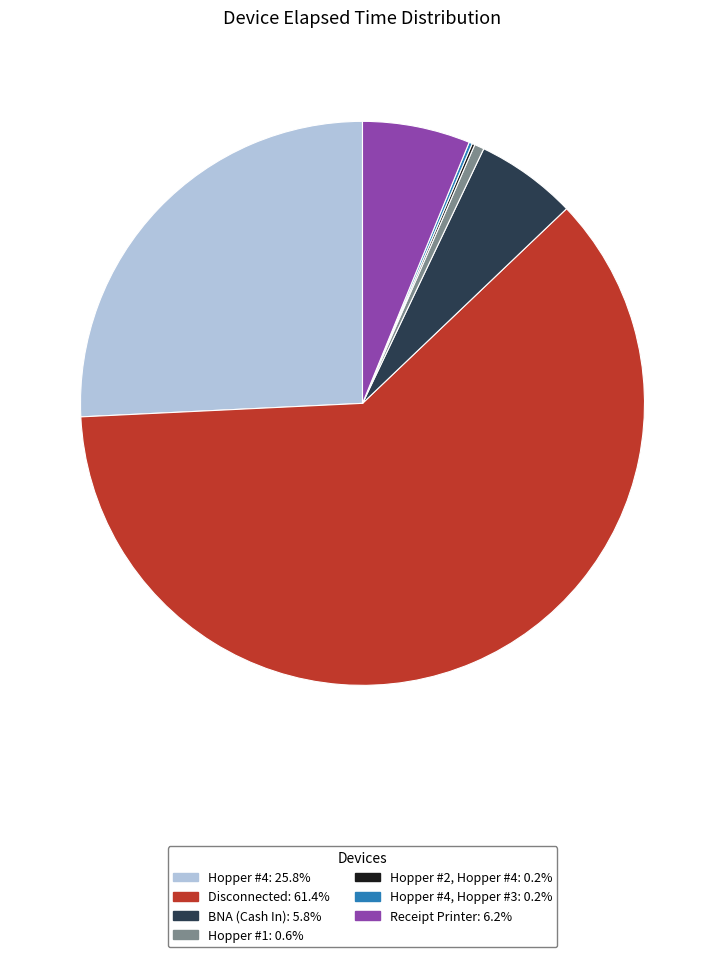

Is there a majority slice in this chart?

Yes